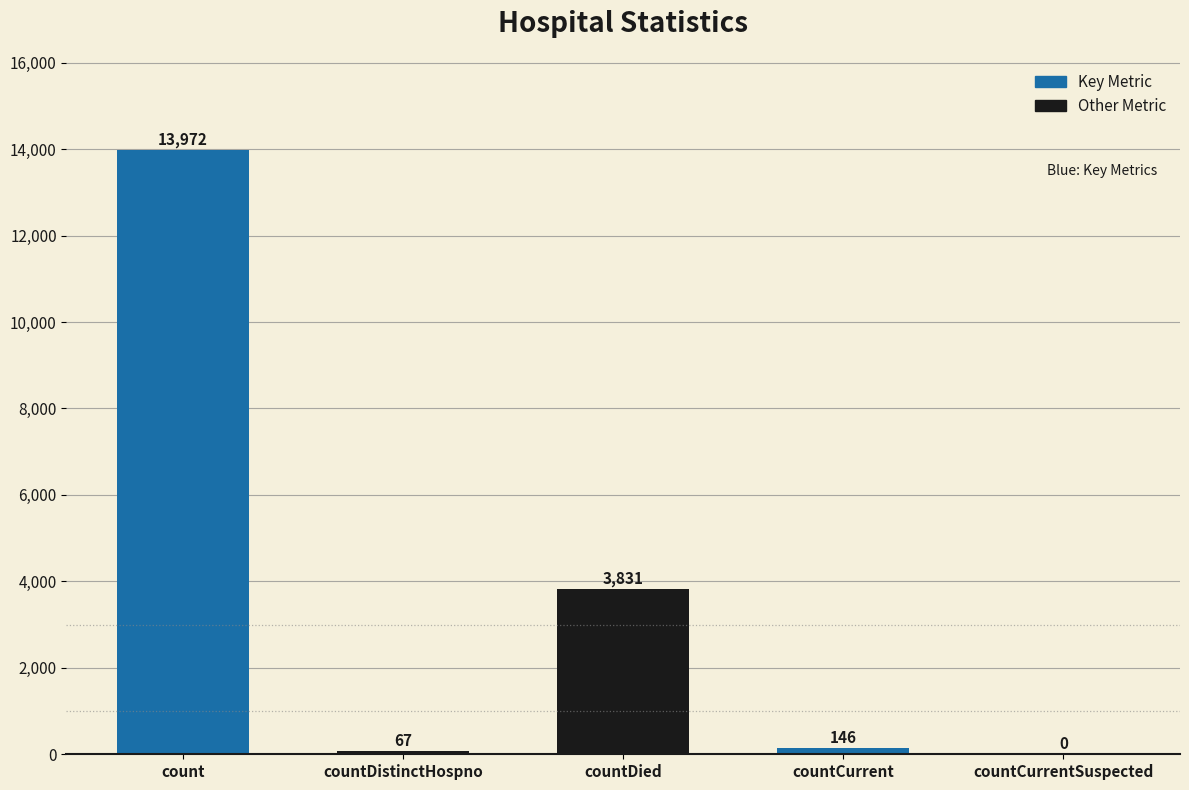

Are the bars horizontal?

No